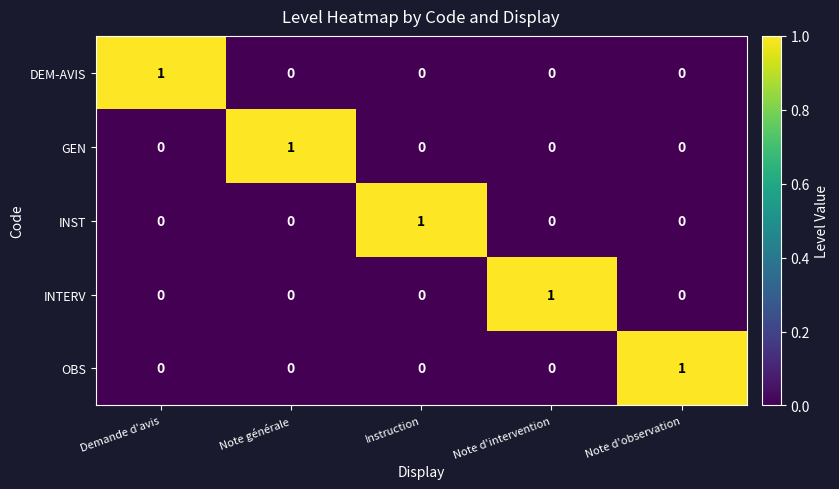

Reading left to right, extract all data points from this chart.

DEM-AVIS: 1	0	0	0	0
GEN: 0	1	0	0	0
INST: 0	0	1	0	0
INTERV: 0	0	0	1	0
OBS: 0	0	0	0	1